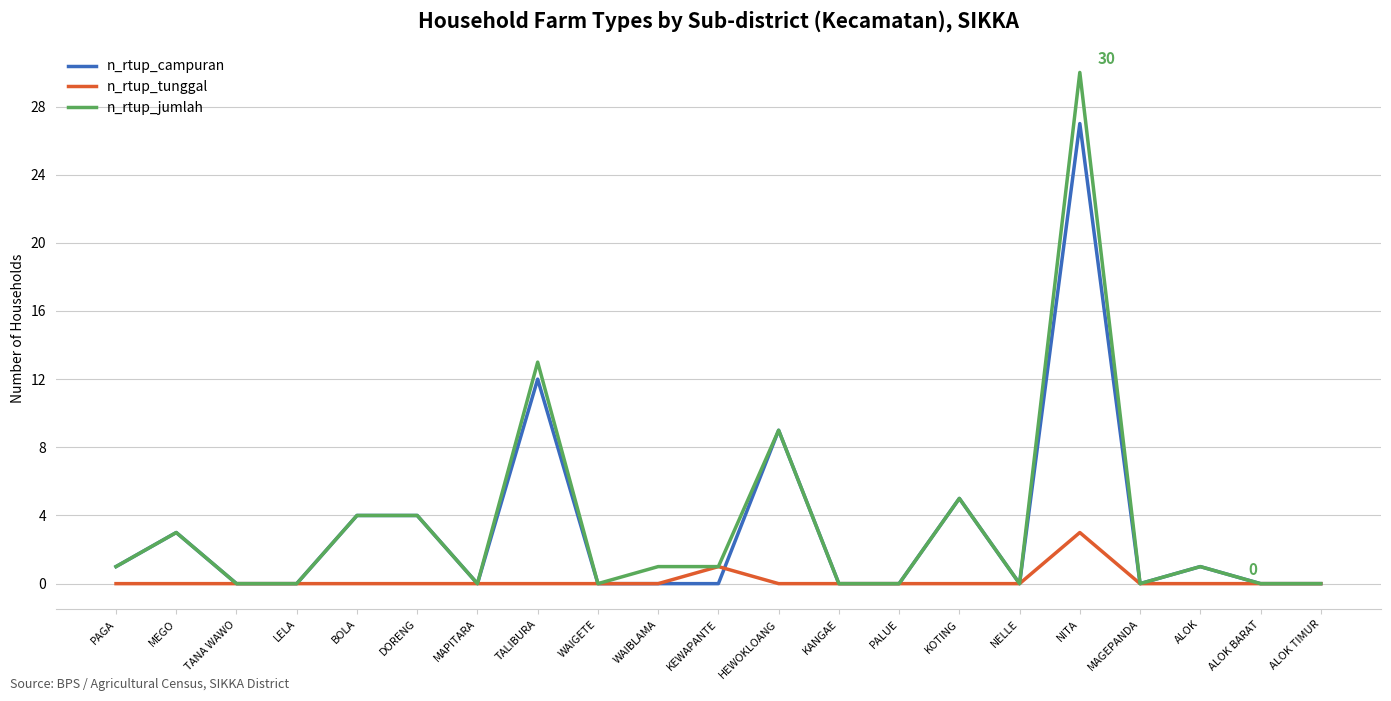

The n_rtup_jumlah series shows 13 at TALIBURA. True or false?

True